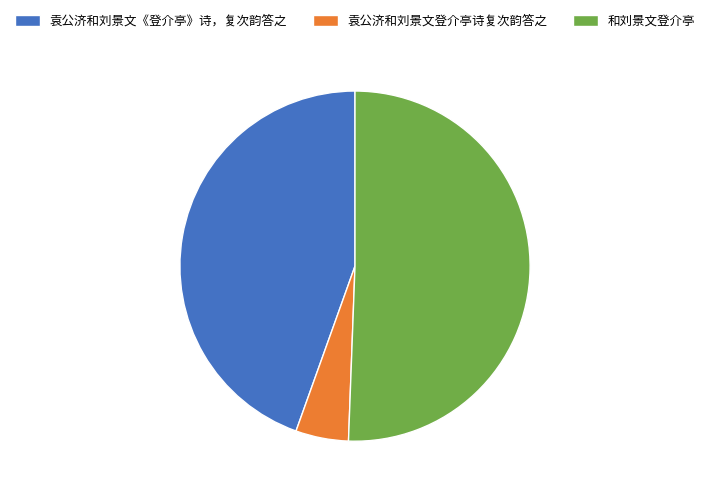

Which category has the biggest portion of the pie?

和刘景文登介亭